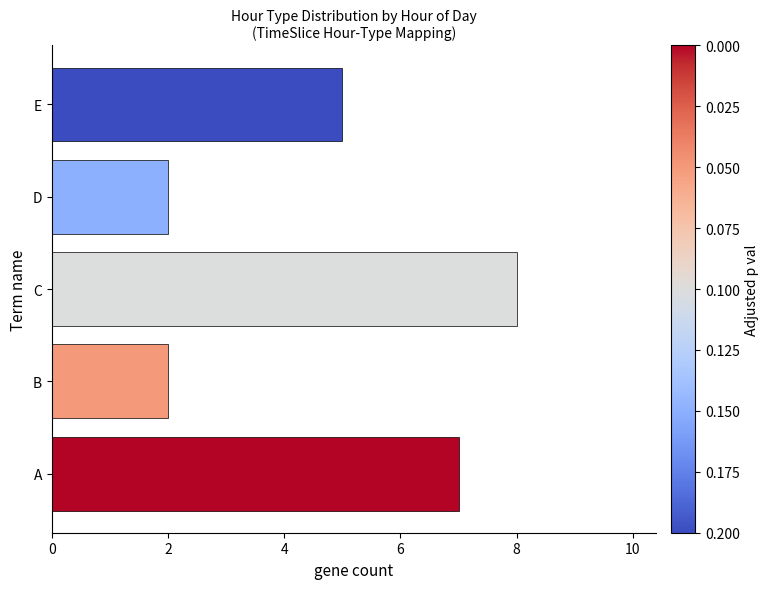

Count the values in the range 2 to 7.

4